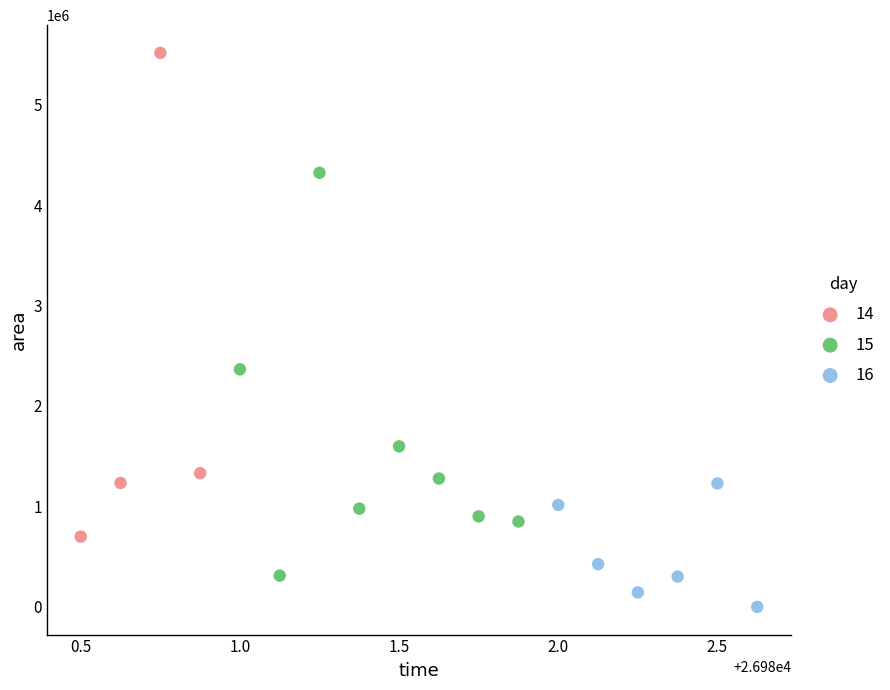

Which series has the largest Y range (max minus min)?

14